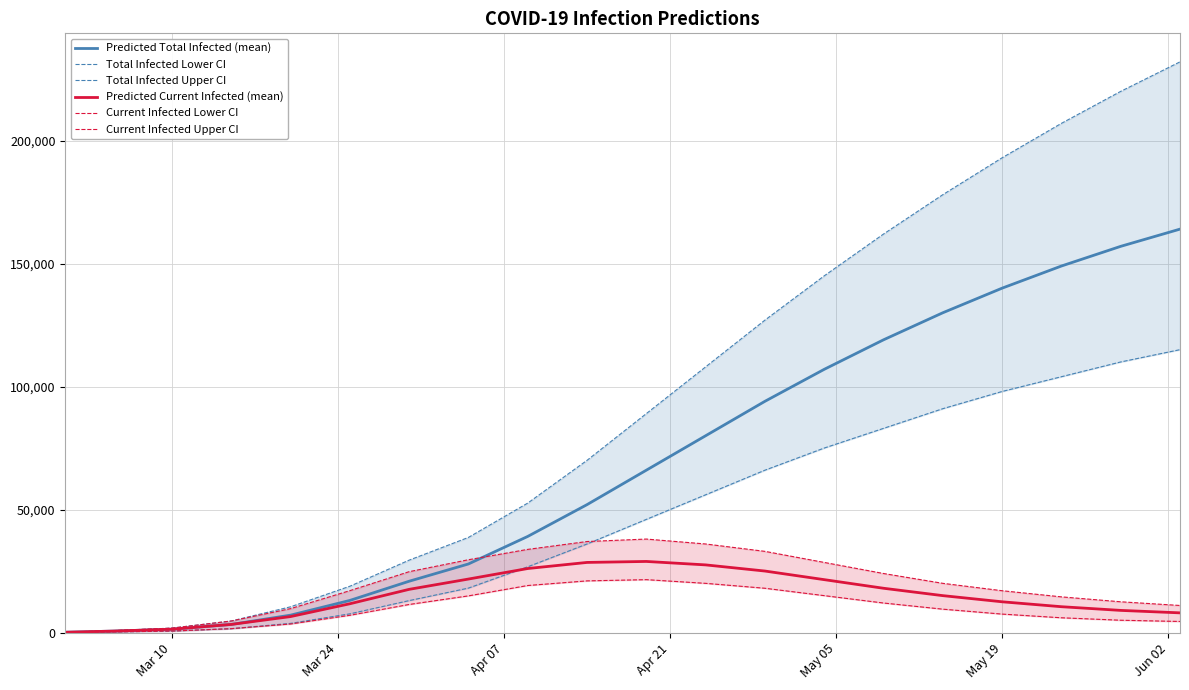

True or false: Current Infected Lower CI and Predicted Current Infected (mean) intersect in this chart.

False